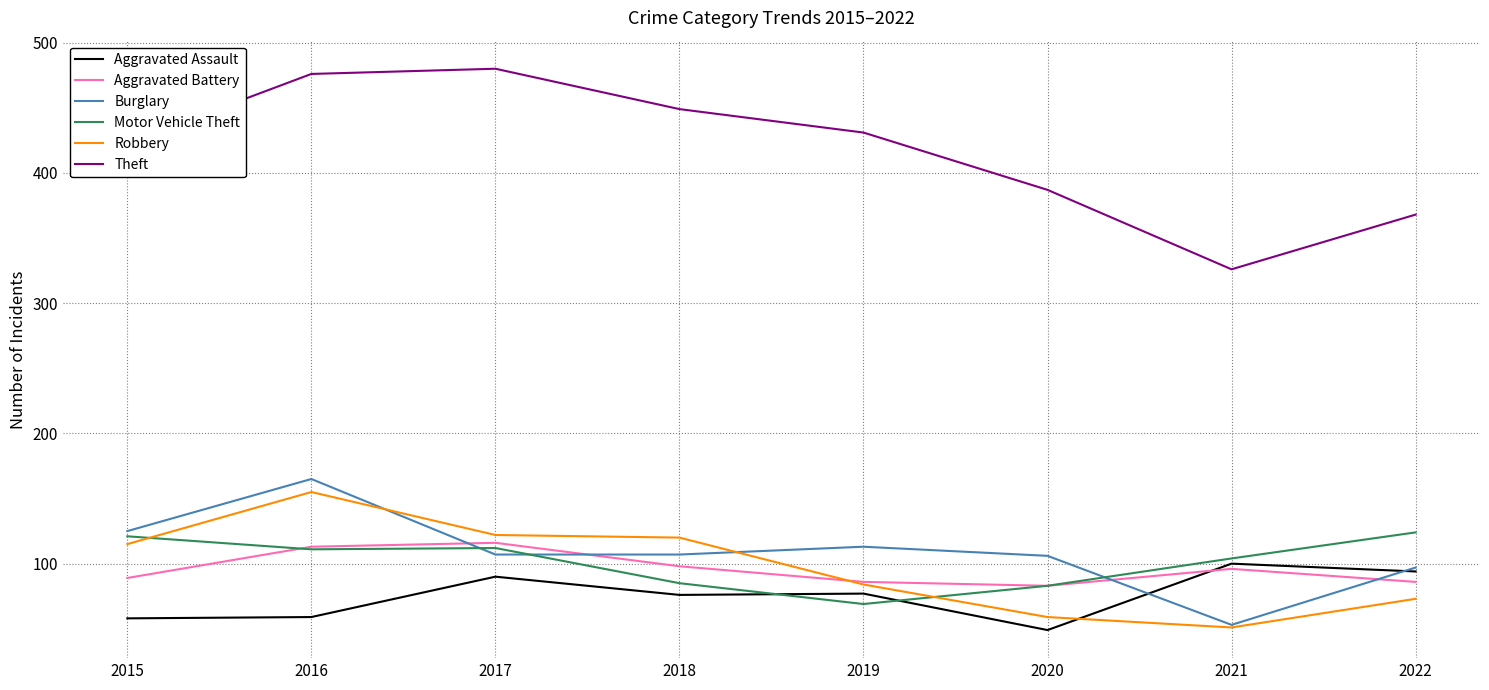

What is the smallest value displayed?

49